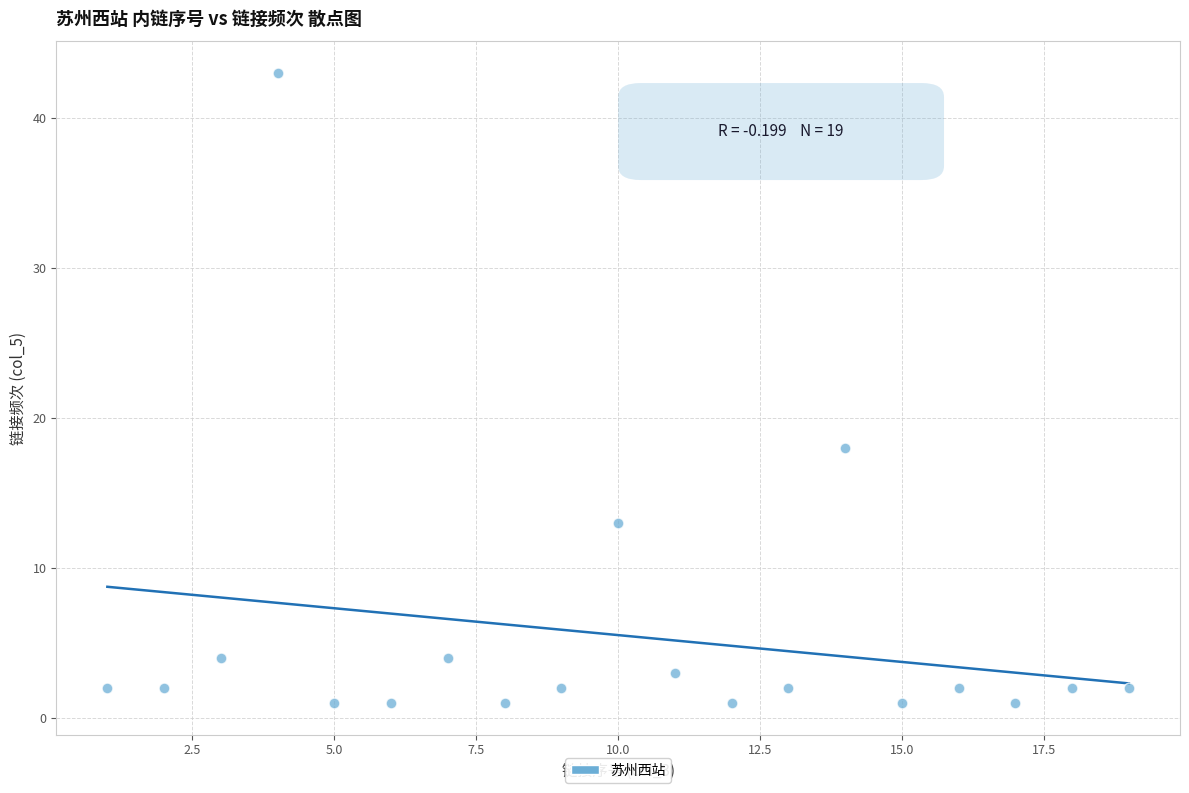

What is the range of X values (max minus min)?

18